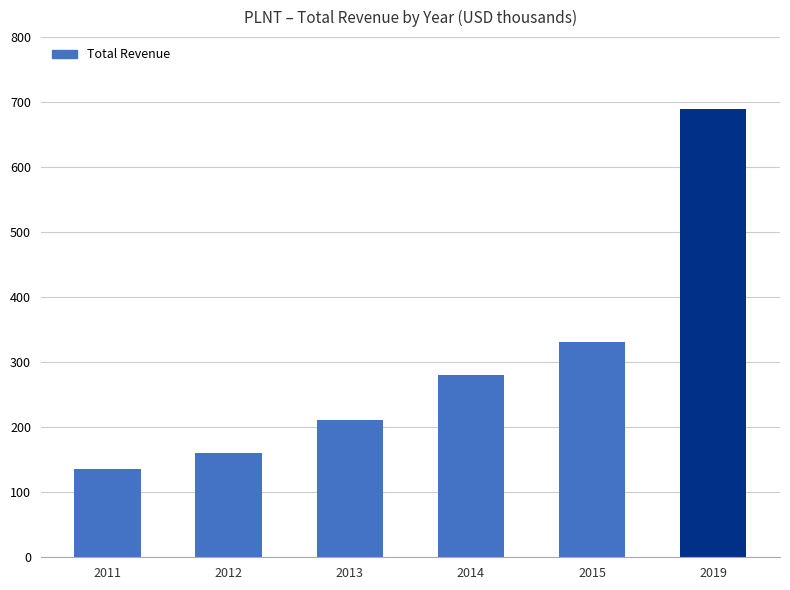

What value does the data have at 2012?

159.7